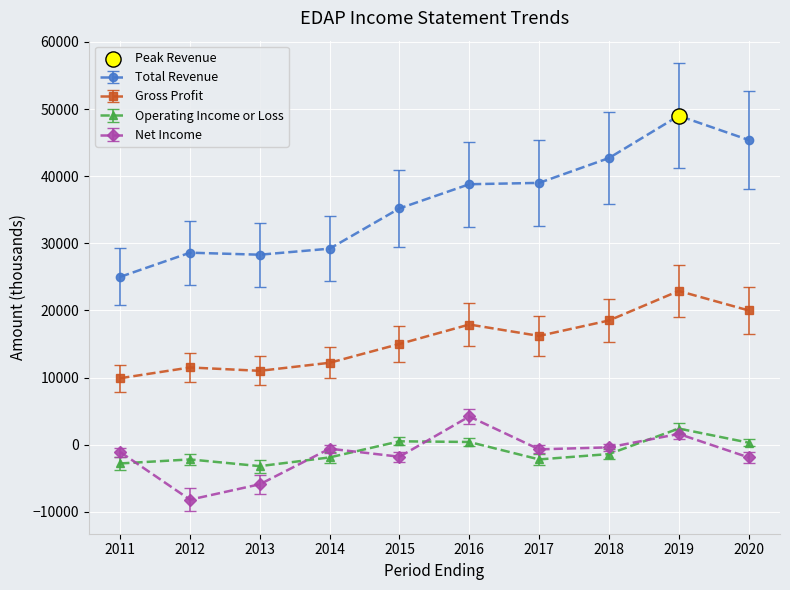

Is the value of Gross Profit at 2020 greater than the value of Total Revenue at 2011?

No